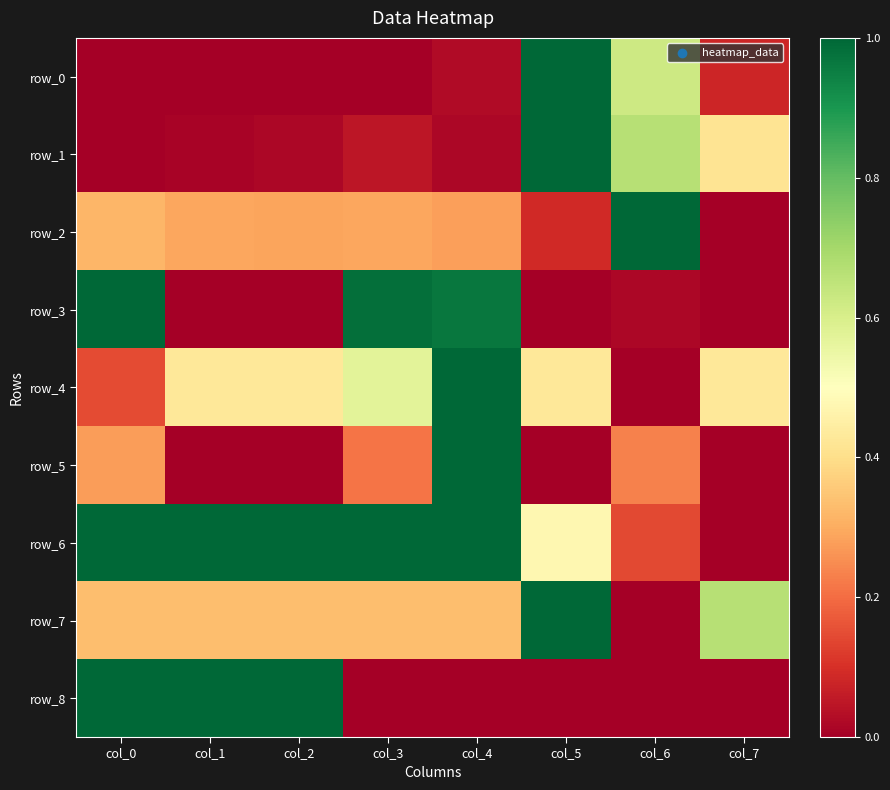

What is the maximum value for row_0?

1.0